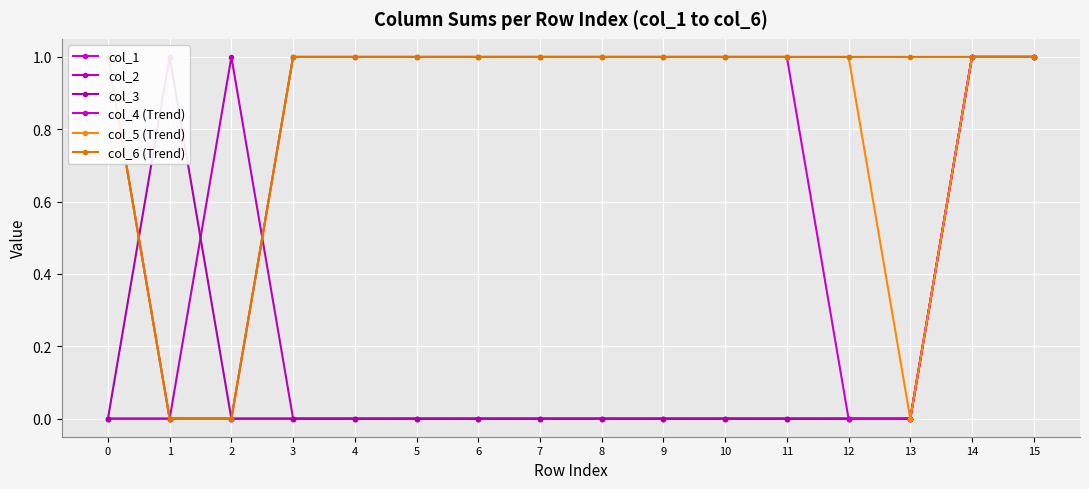

What is the difference between the highest and lowest values at 11?

1